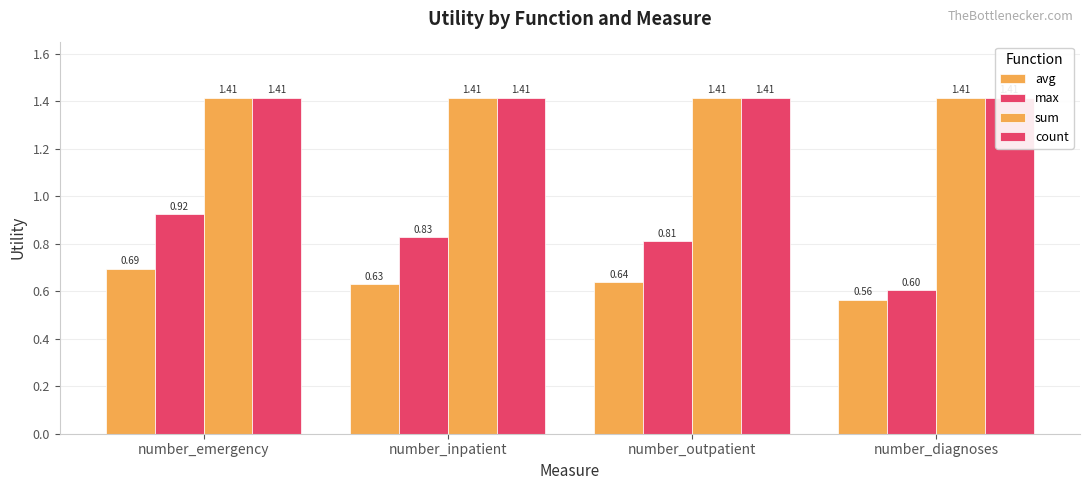

Reading left to right, extract all data points from this chart.

avg: 0.7	0.6	0.6	0.6
max: 0.9	0.8	0.8	0.6
sum: 1.4	1.4	1.4	1.4
count: 1.4	1.4	1.4	1.4